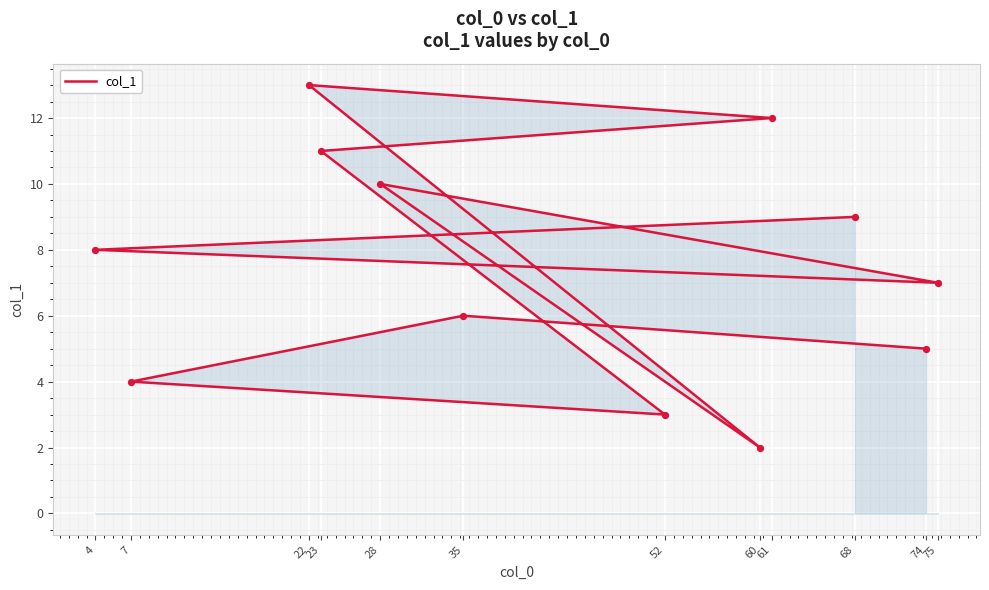

What is the ratio of the value at 7 to the value at 75?

0.6